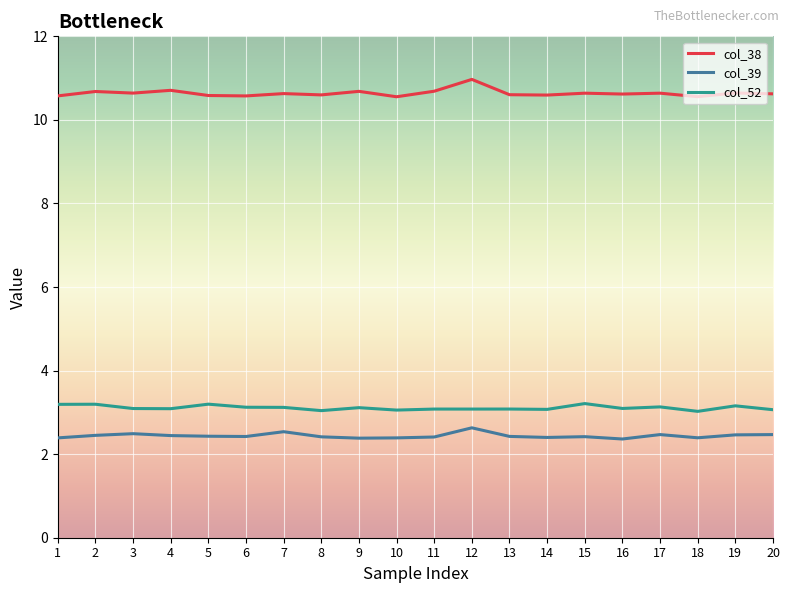

Is it true that col_38 equals 10.6 at 16?

True